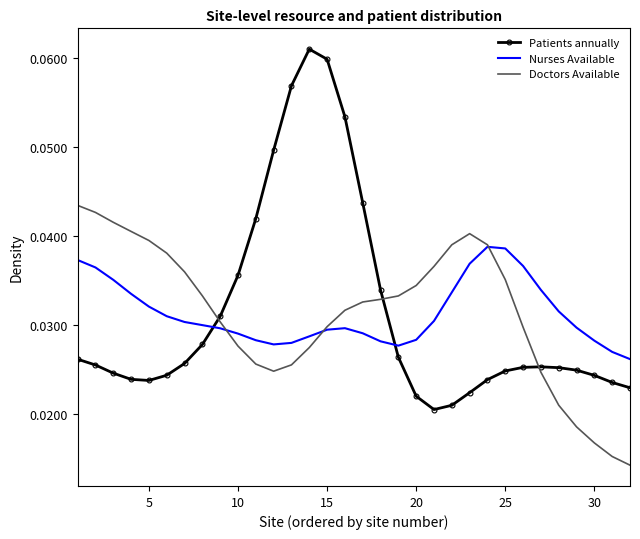

Which series has the largest range (max minus min)?

Patients annually